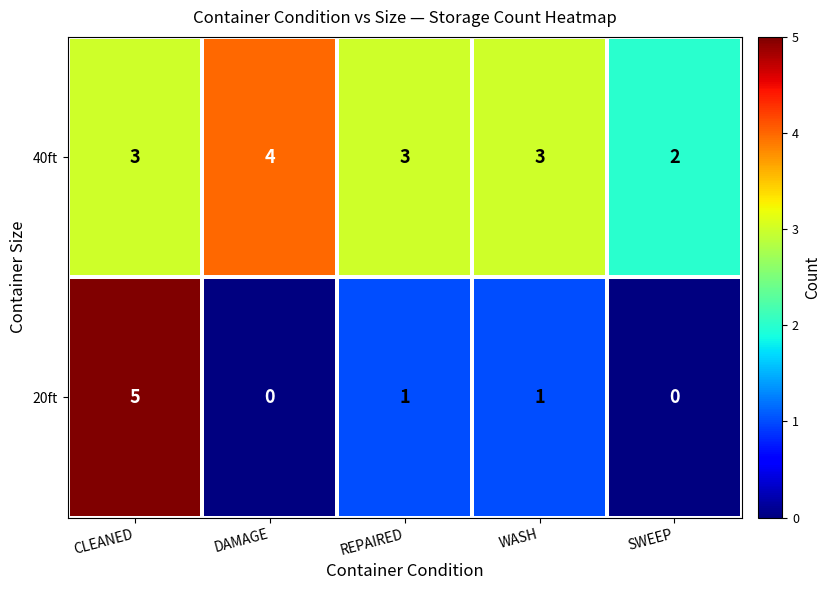

Reading right to left, list all the values displayed in this chart.

40ft: SWEEP=2	WASH=3	REPAIRED=3	DAMAGE=4	CLEANED=3
20ft: SWEEP=0	WASH=1	REPAIRED=1	DAMAGE=0	CLEANED=5